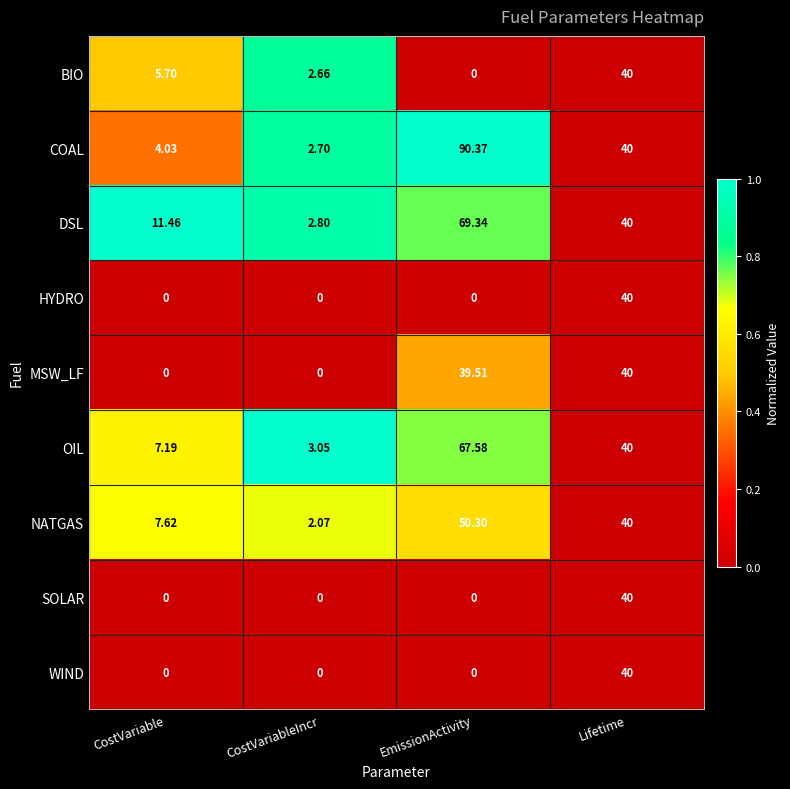

At how many categories does at least one series exceed 0?

4